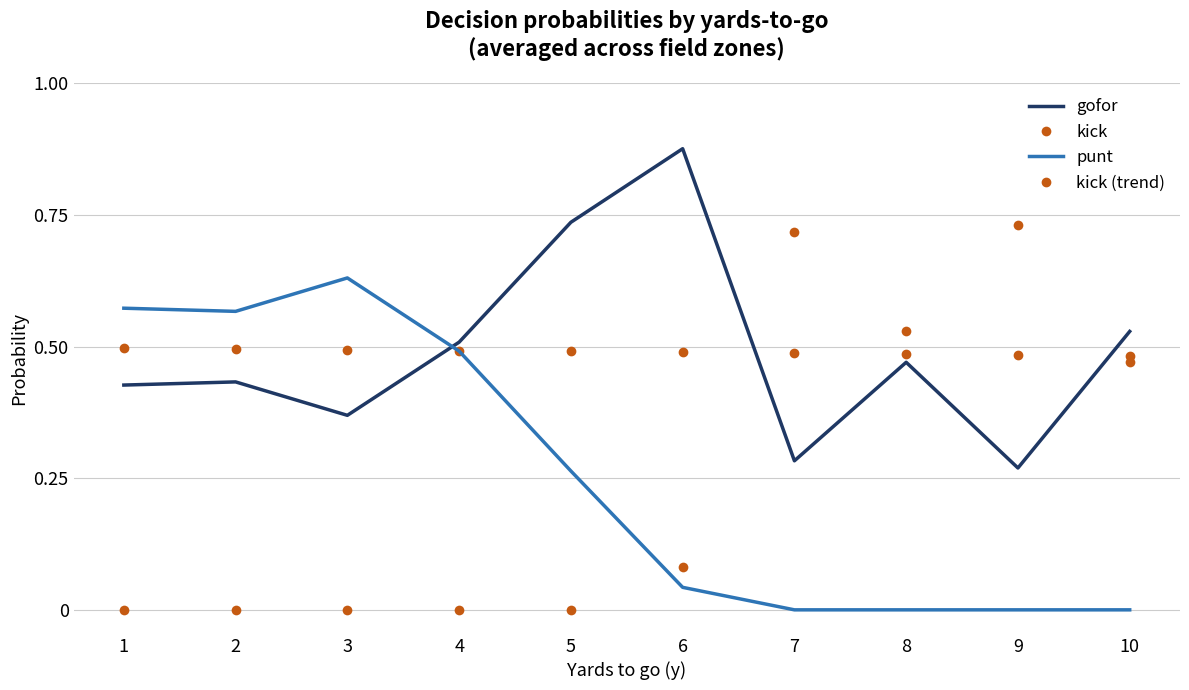

Which series has the widest spread of values?

kick